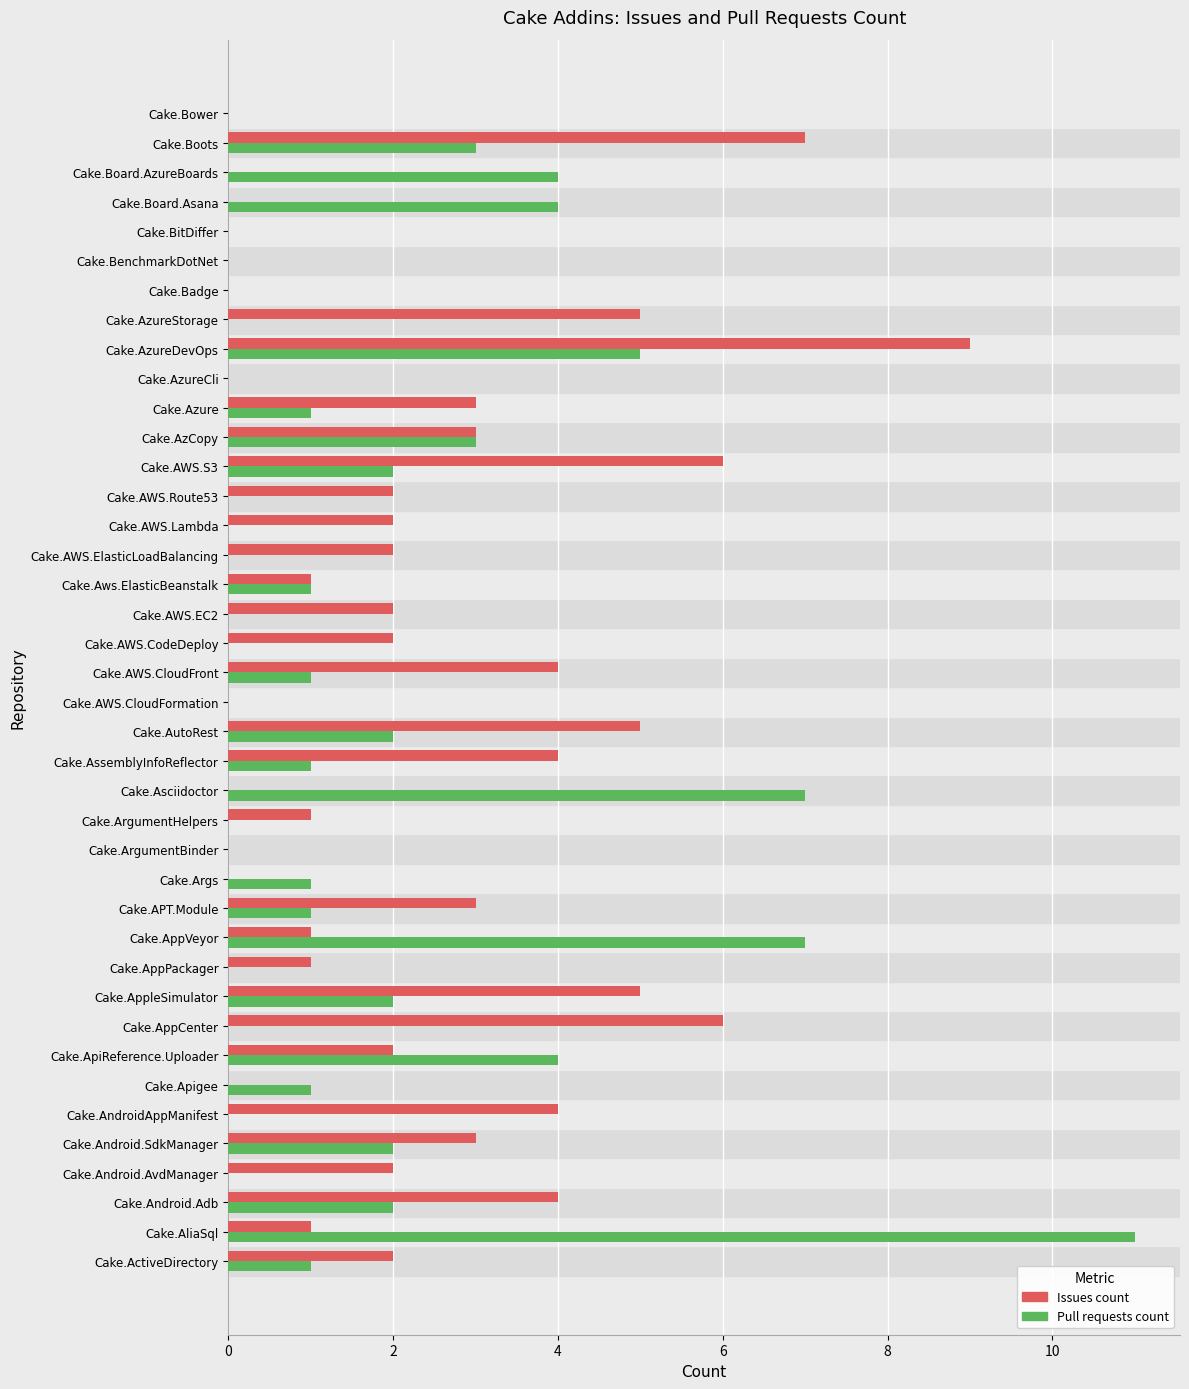

Read the Issues count value at Cake.Android.SdkManager.

3